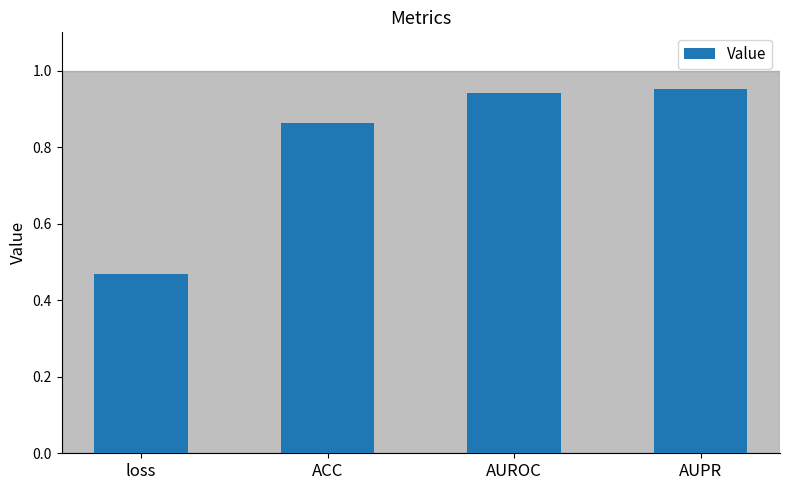

At which label is the value closest to 0?

loss